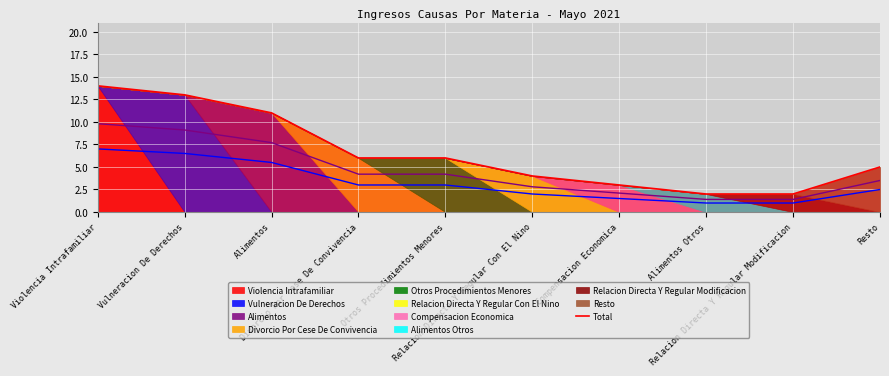

List the labels in order of value, smallest first.

Alimentos Otros, Relacion Directa Y Regular Modificacion, Compensacion Economica, Relacion Directa Y Regular Con El Nino, Resto, Divorcio Por Cese De Convivencia, Otros Procedimientos Menores, Alimentos, Vulneracion De Derechos, Violencia Intrafamiliar